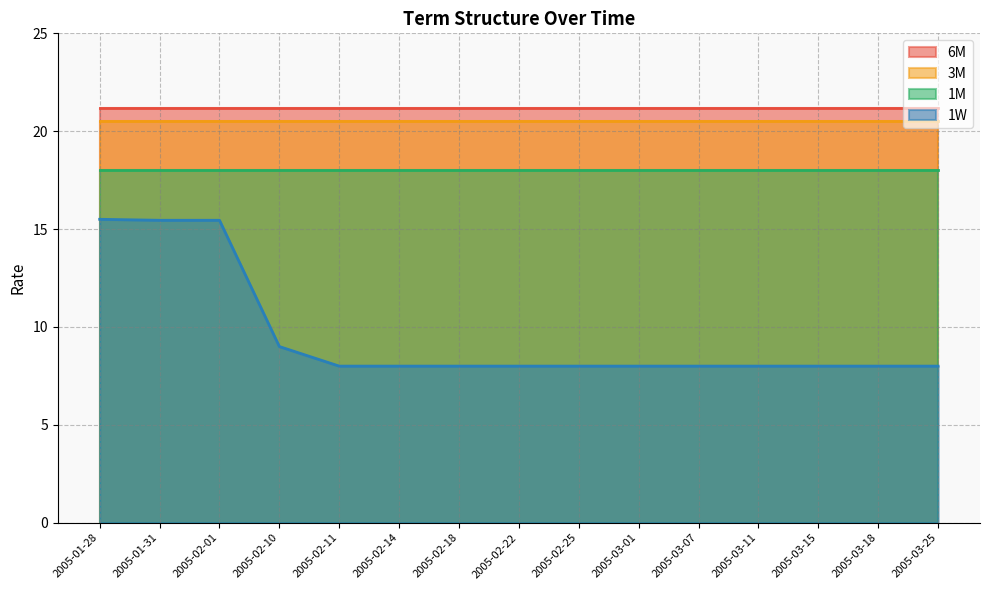

What is the smallest value displayed?

8.0